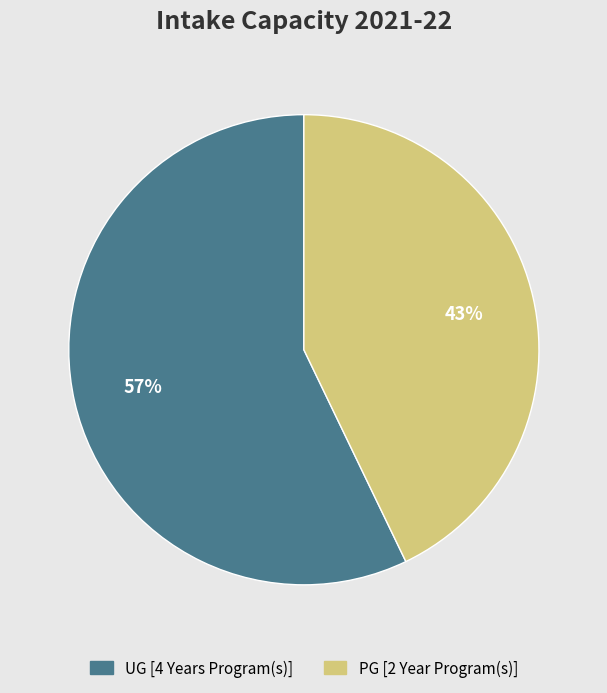

Is it true that UG [4 Years Program(s)] is 57% of the pie?

True